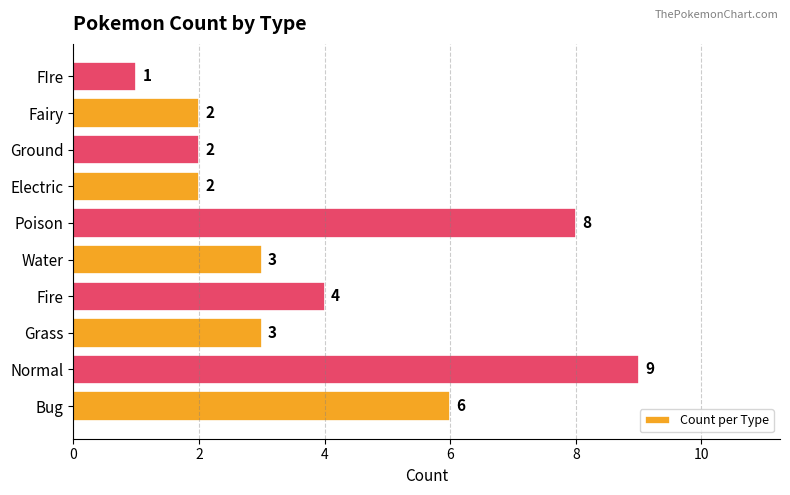

True or false: the data shows 3 at Ground.

False